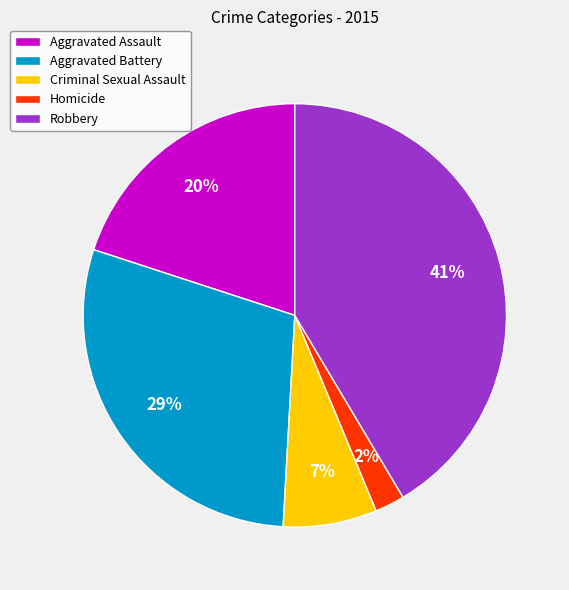

How many slices are in this pie chart?

5